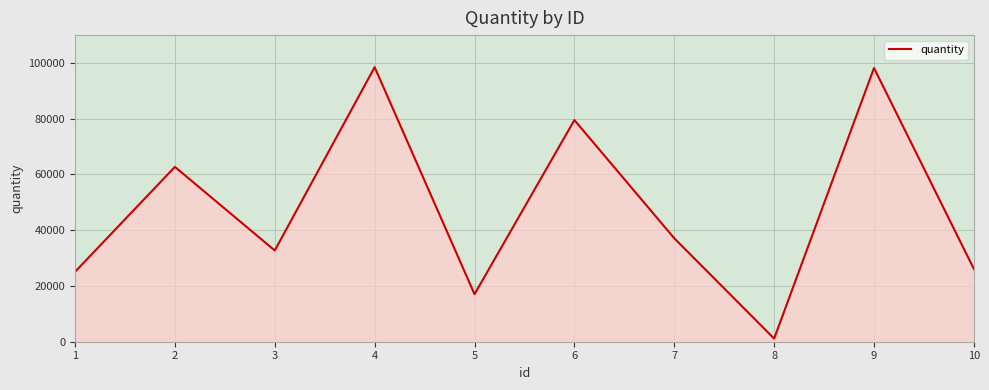

Which category has the lowest value across all series?

8